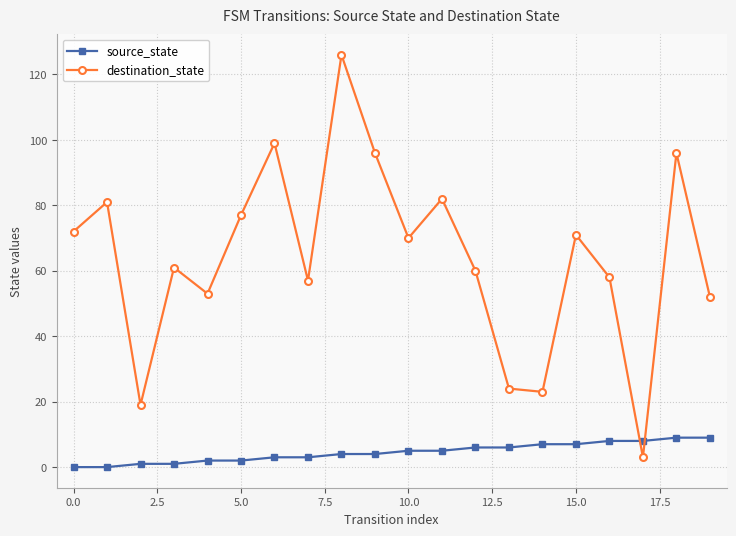

At how many categories does at least one series exceed 68?

10